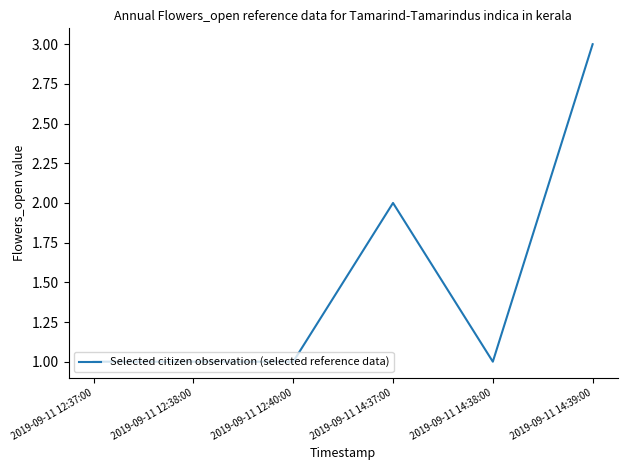

How many values are between 1 and 2?

5